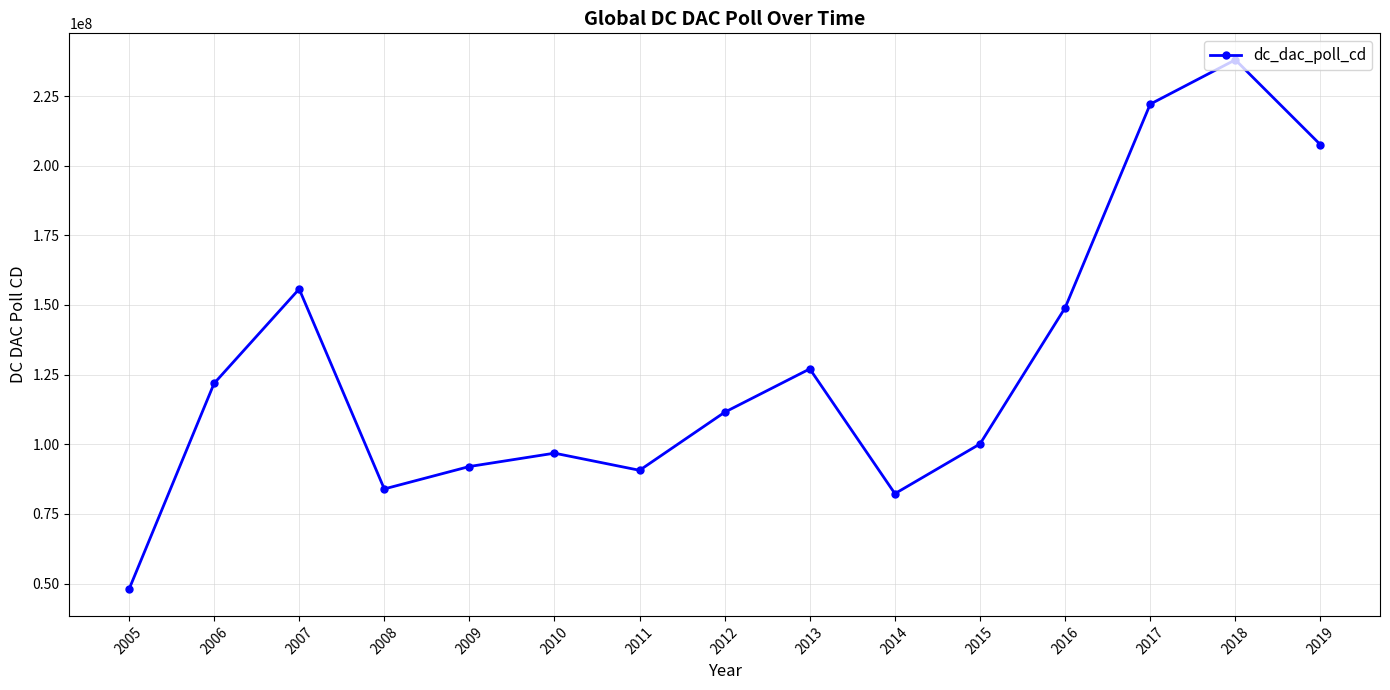

How many points are lower than both their immediate neighbors (excluding endpoints)?

3